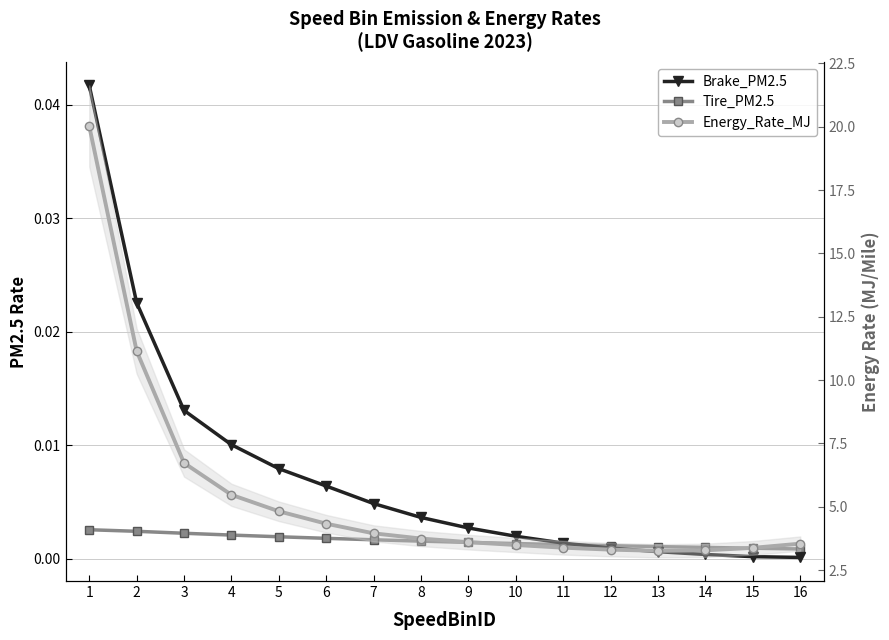

What are all the series names shown in the legend?

Brake_PM2.5, Tire_PM2.5, Energy_Rate_MJ